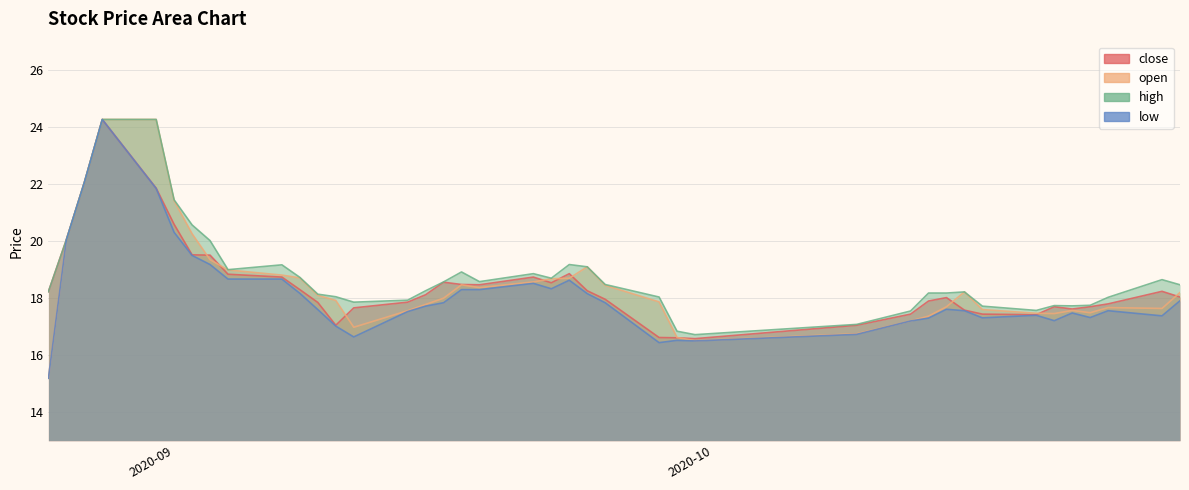

Where is open nearest to the value 19?

2020-09-04